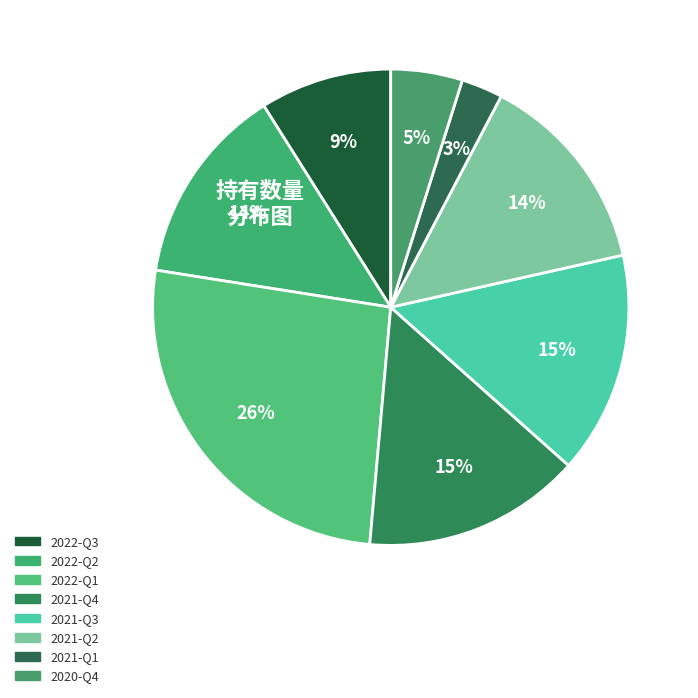

Count the number of slices in the pie.

8